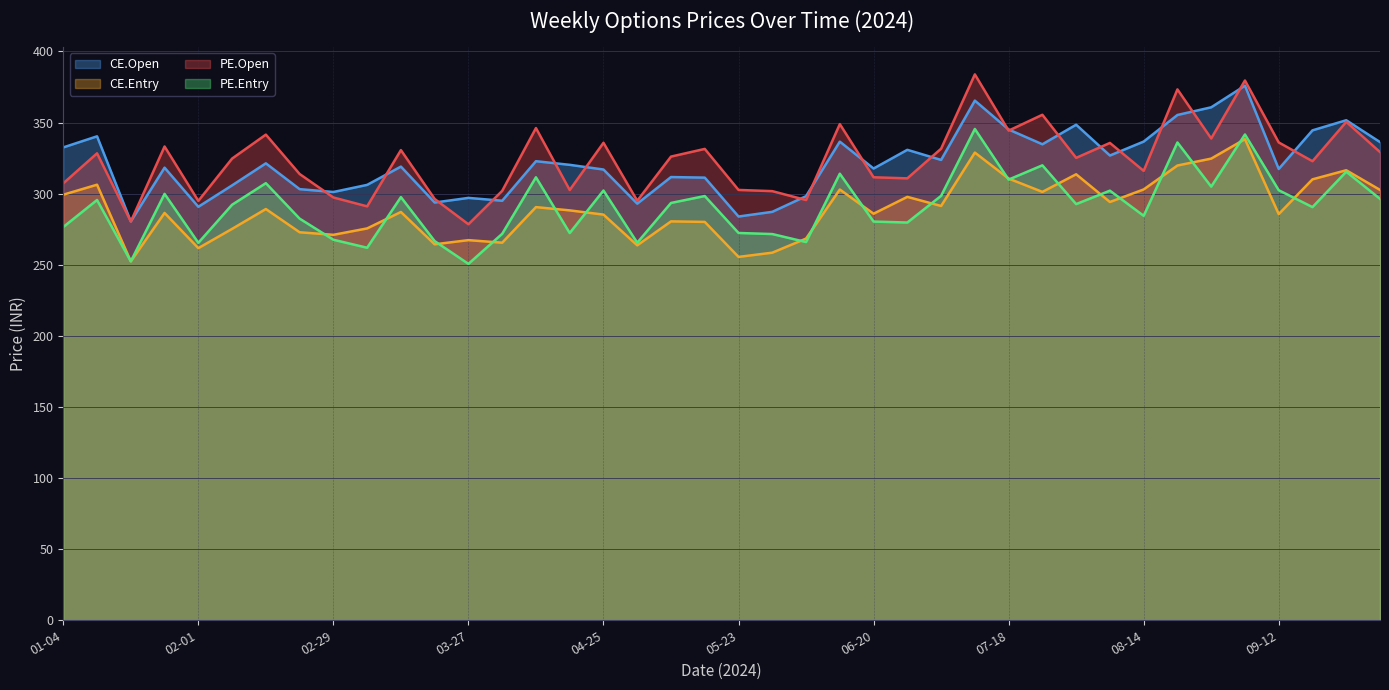

What is the maximum value shown in the chart?

383.9